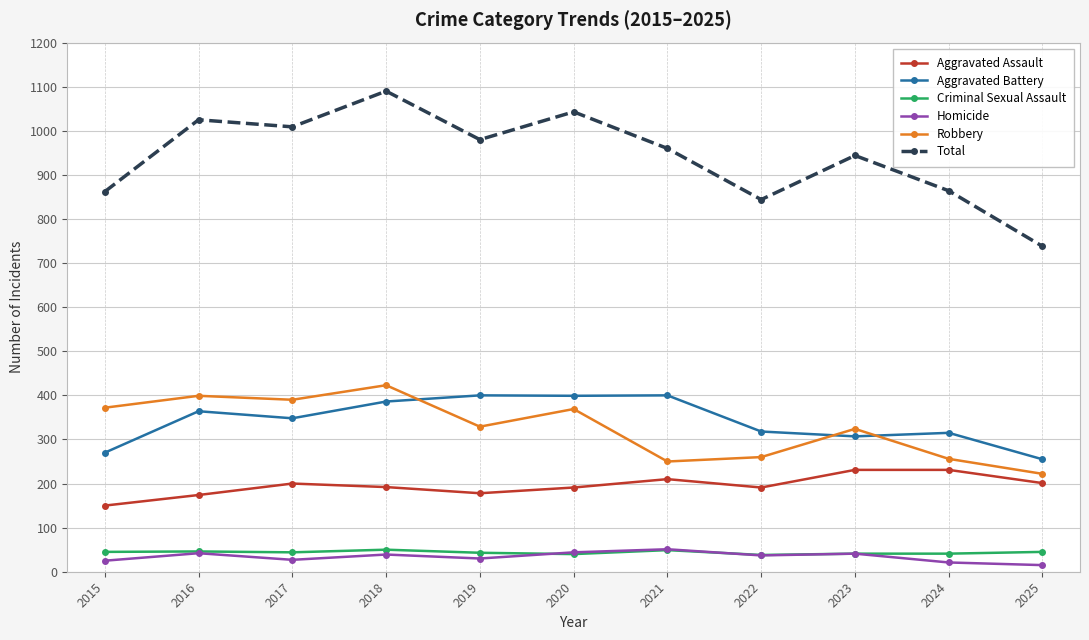

Which series has the widest spread of values?

Total